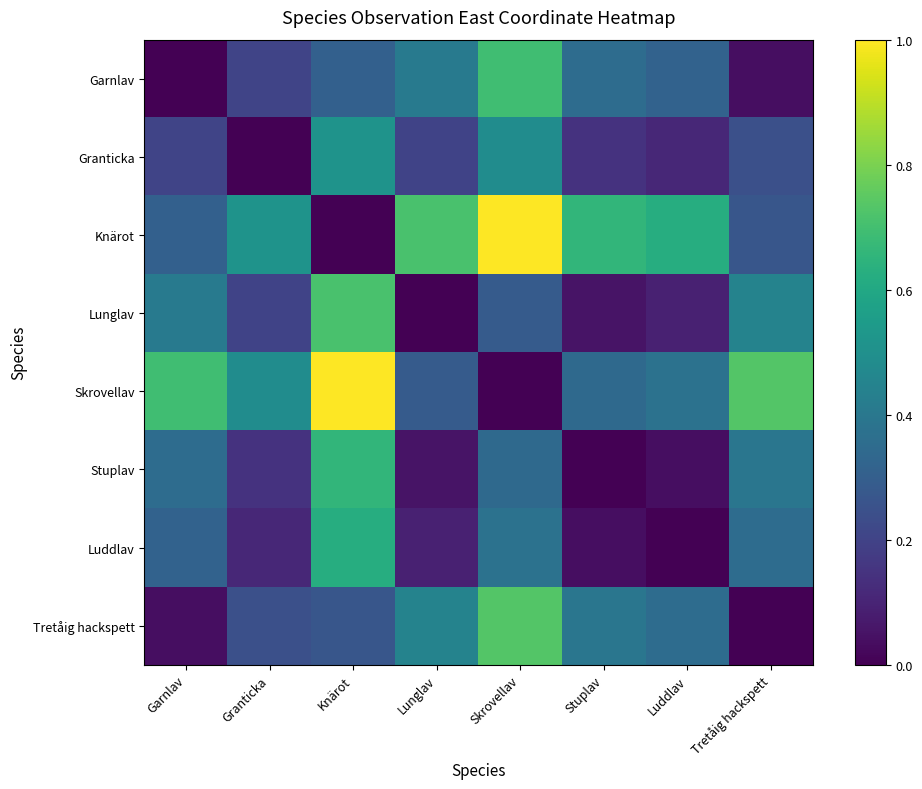

Which label corresponds to the smallest value in the chart?

Garnlav